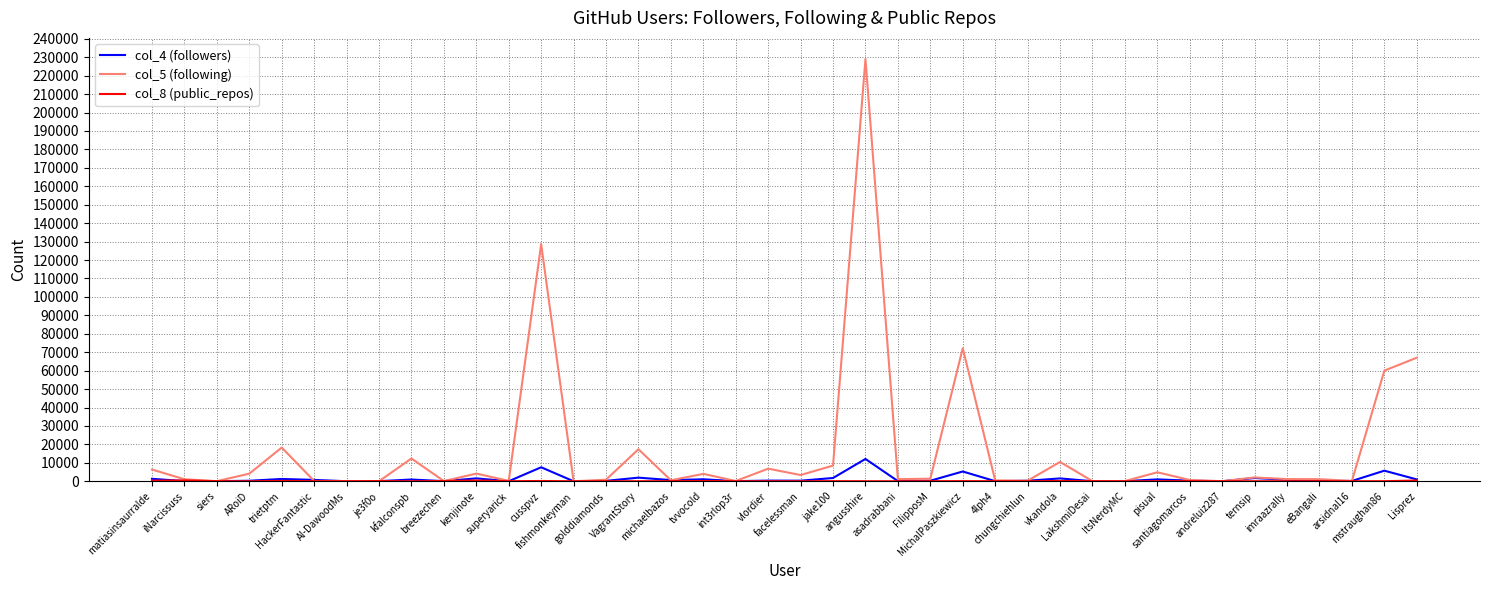

Which series has the largest total across all categories?

col_5 (following)